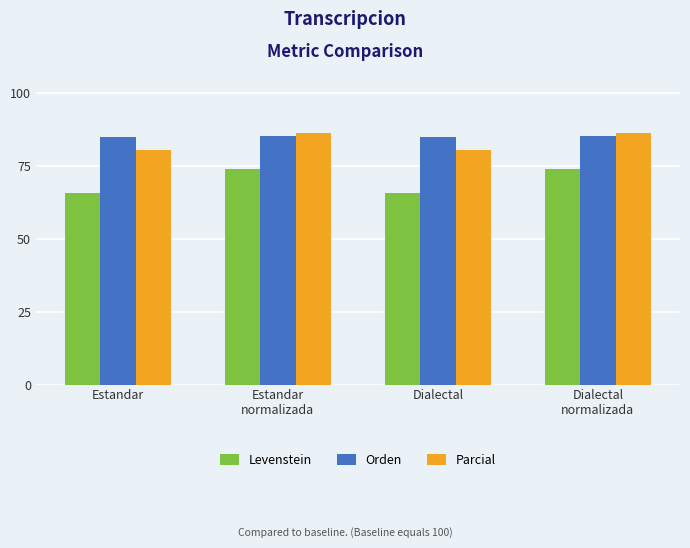

At how many categories does at least one series exceed 72?

4